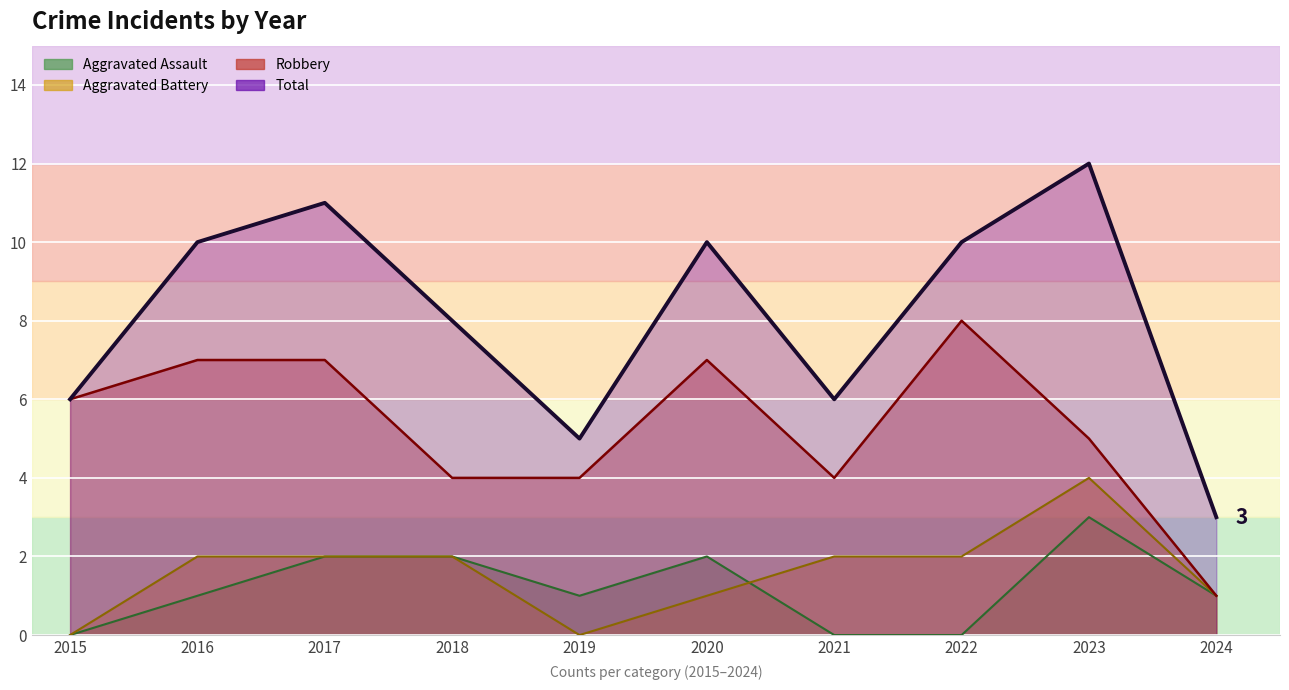

How many values in the Aggravated Assault series exceed 1?

4